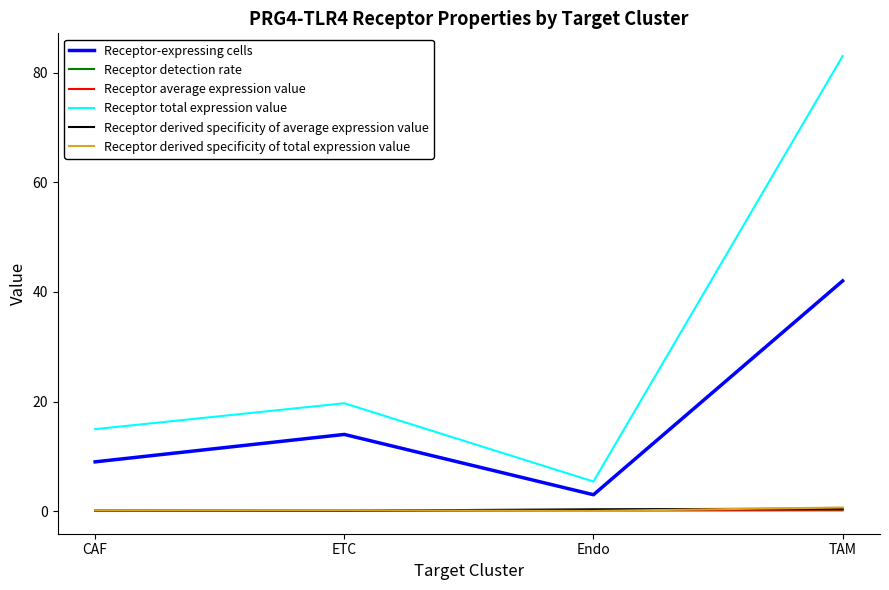

Is this an area chart (filled region under the line)?

No